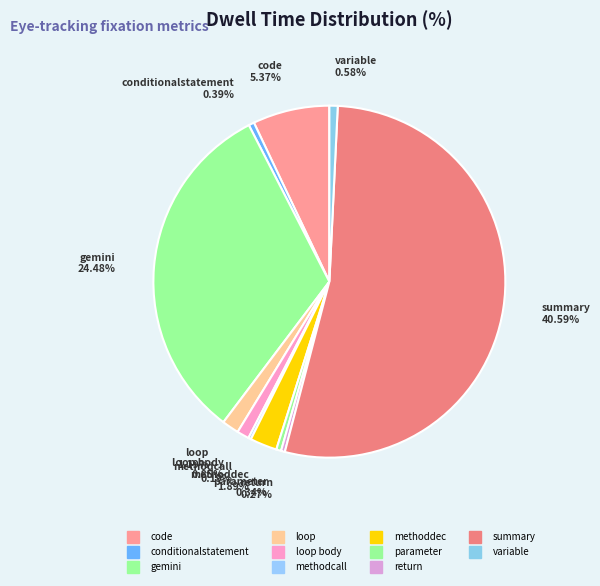

Approximately how many times larger is the value at loop body compared to methoddec?

0.4